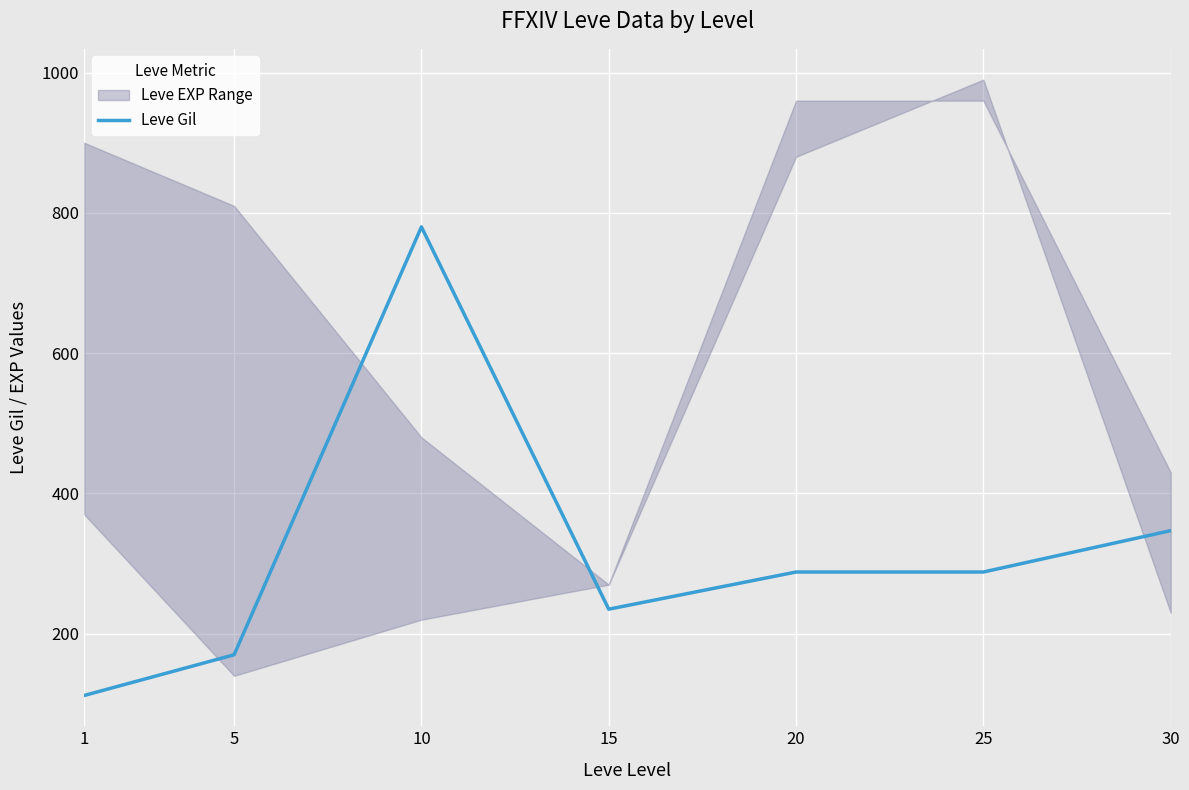

At which label does the data first exceed 288?

10